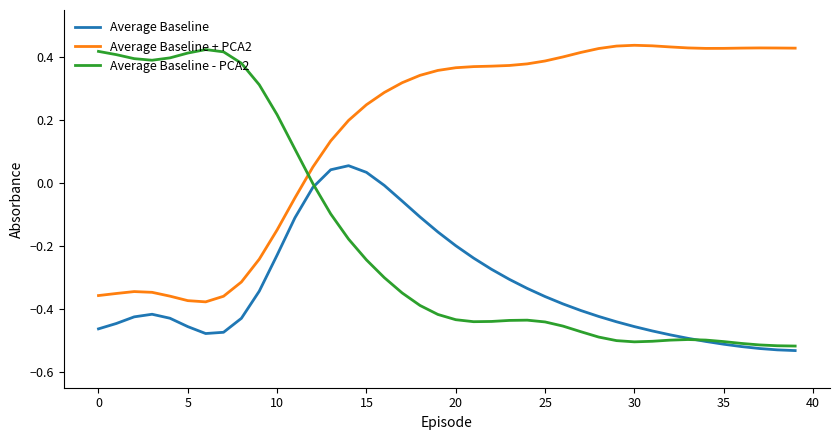

How many intersections are there between Average Baseline - PCA2 and Average Baseline + PCA2?

1